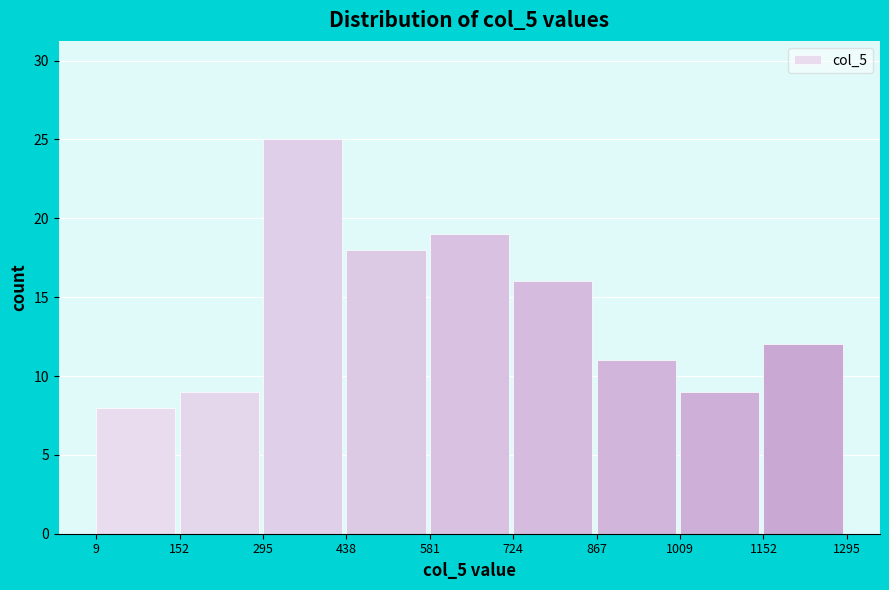

Reading left to right, transcribe all the data shown in this chart.

9=8	152=9	295=25	438=18	581=19	724=16	867=11	1009=9	1152=12